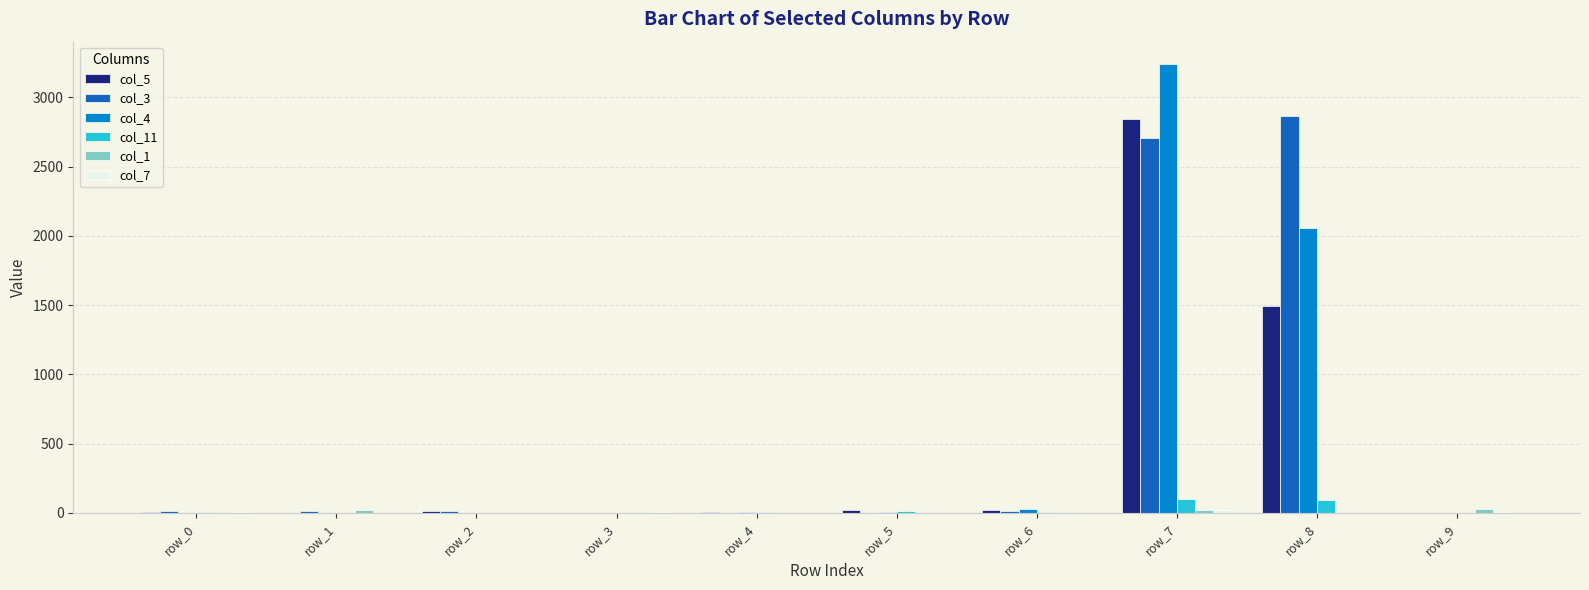

Is the value of col_4 at row_2 greater than the value of col_5 at row_8?

No